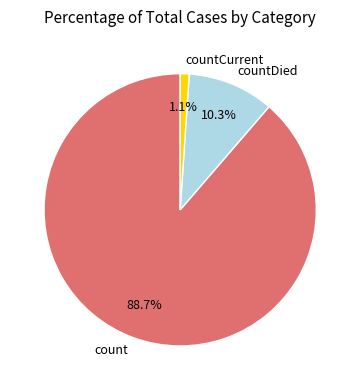

To the nearest percent, what is the average slice percentage?

33%